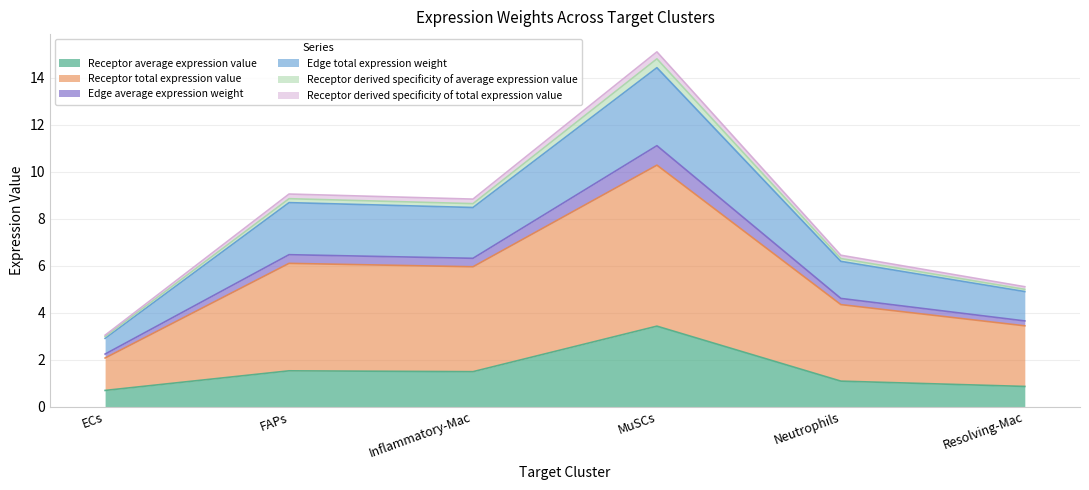

What is the difference between the second highest and second lowest values in the Receptor average expression value series?

0.7